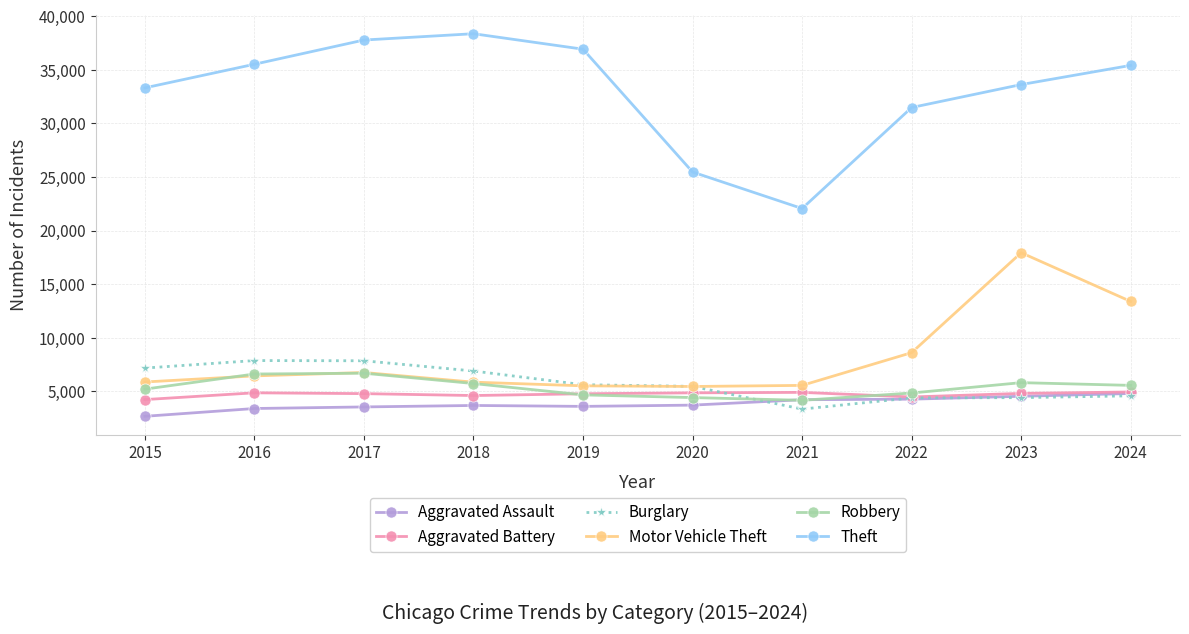

What is the difference between the second highest and minimum values in the Theft series?

15722